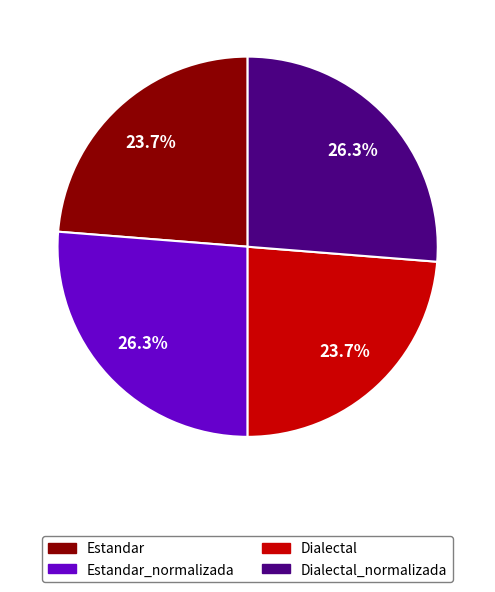

To the nearest percent, what portion does Dialectal_normalizada represent?

26%